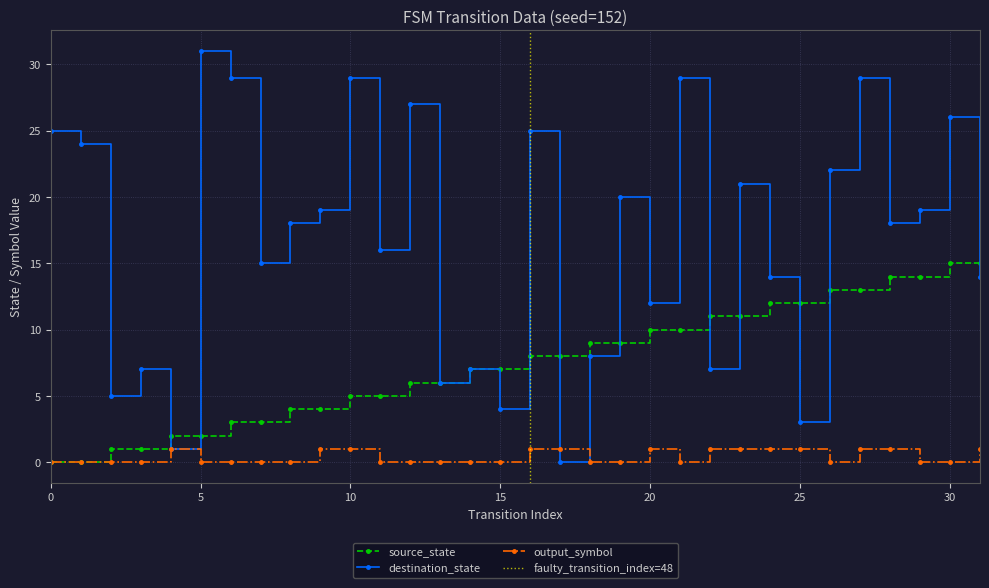

What is the value of the source_state point at the 13th from the left?

6